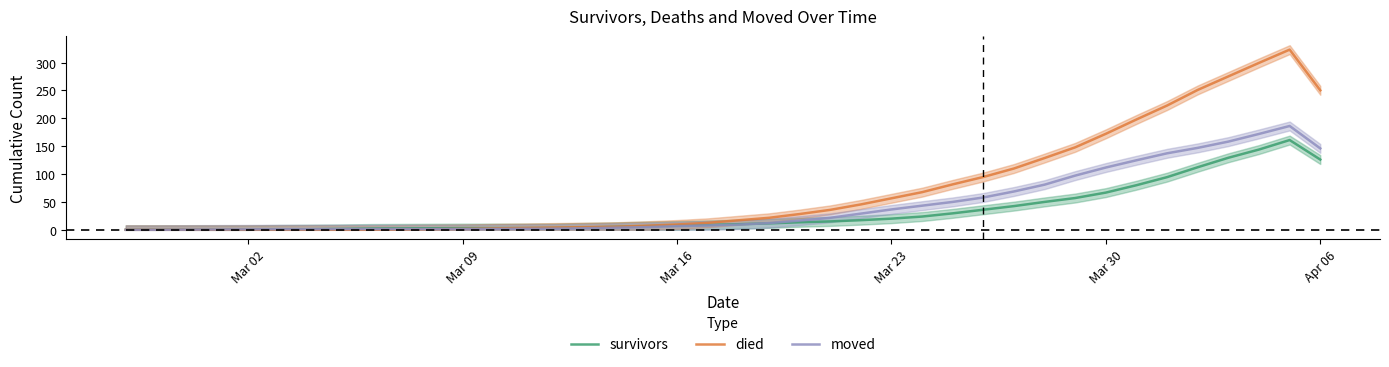

What is the value of the survivors point at the 17th from the left?

5.2